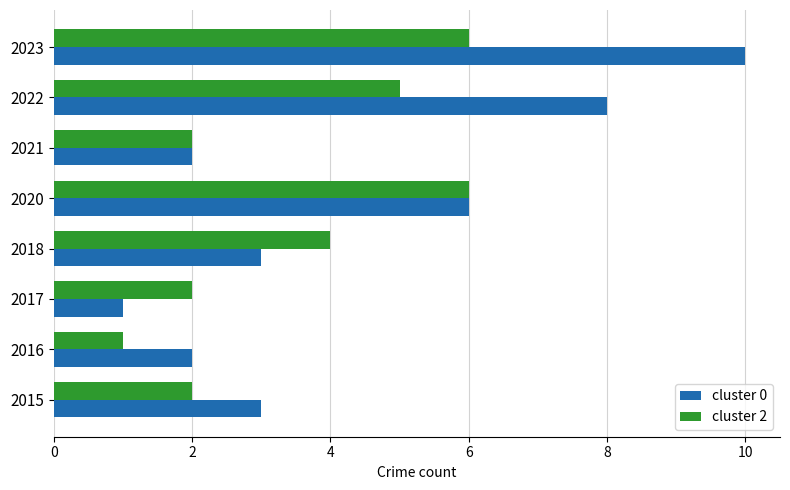

True or false: cluster 2 has a value of 4 at 2018.

True